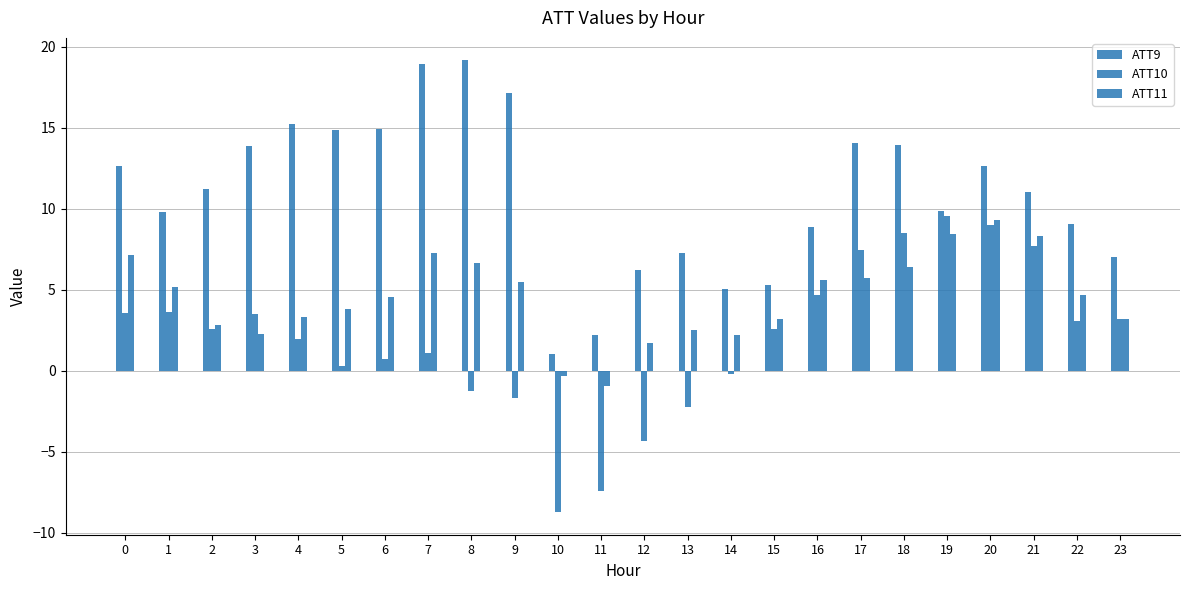

The ATT9 series shows 24.7 at 7. True or false?

False